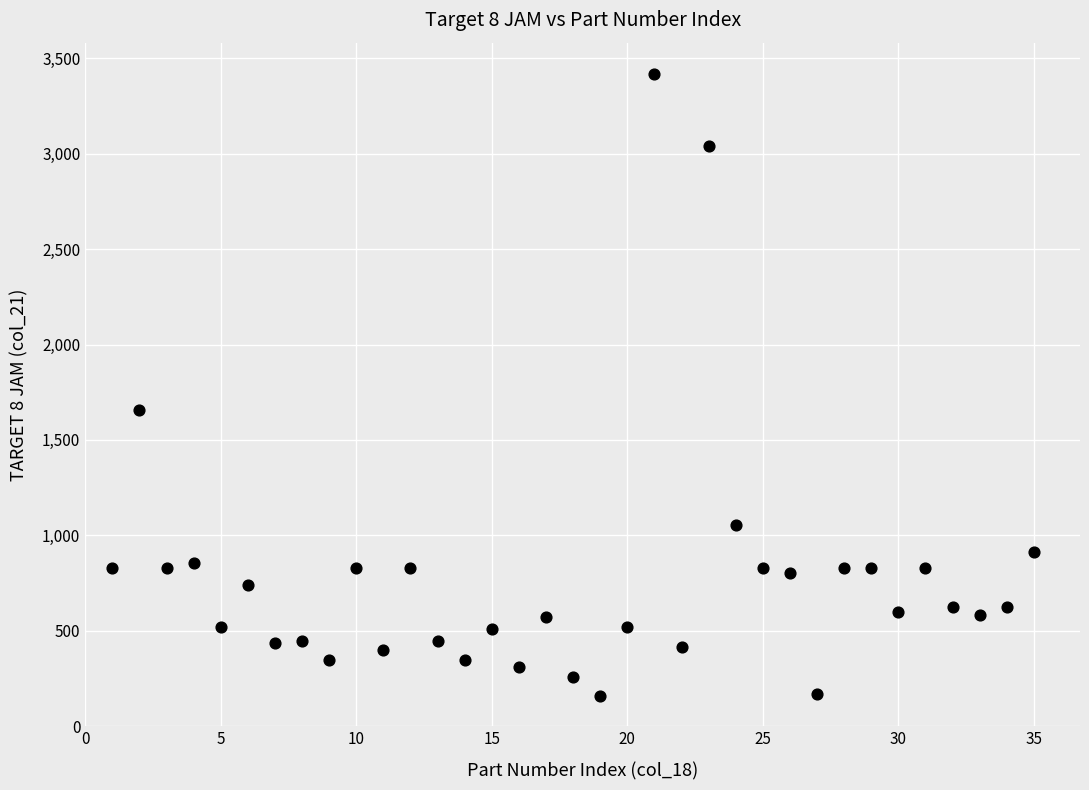

What Y value in the scatter plot is closest to 1790?

1658.2